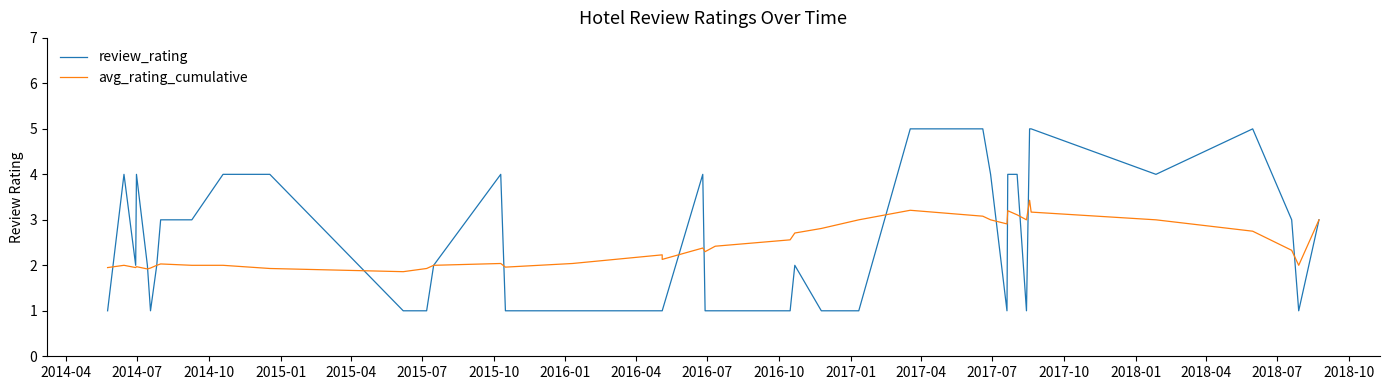

Which series has the largest total across all categories?

review_rating